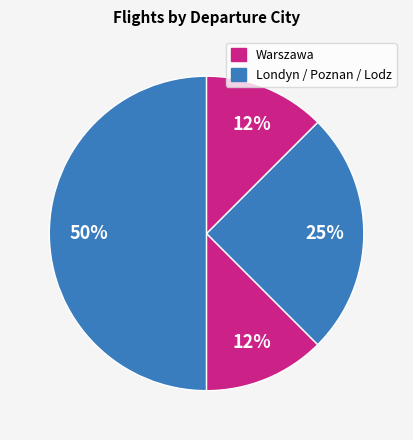

Is there a majority slice in this chart?

No